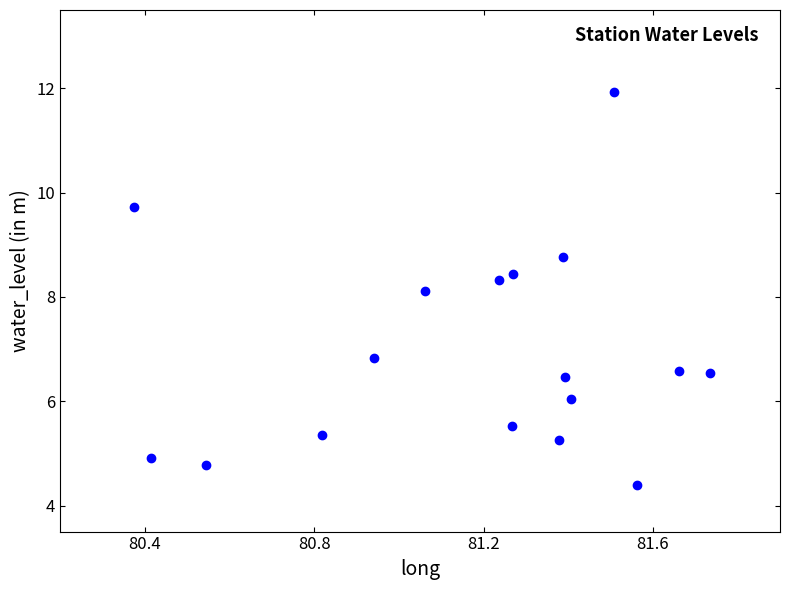

What Y value in the scatter plot is closest to 8?

8.1